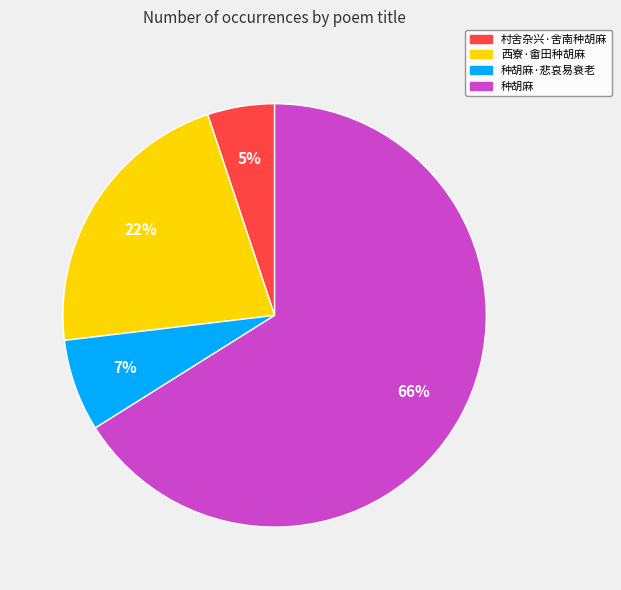

To the nearest percent, what is the average slice percentage?

25%